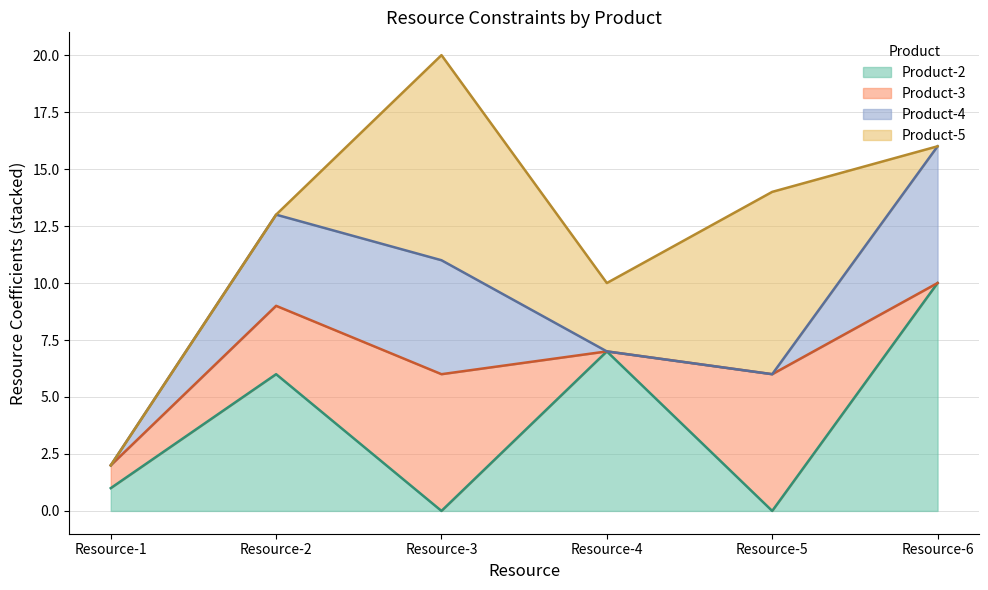

What are all the series names shown in the legend?

Product-2, Product-3, Product-4, Product-5